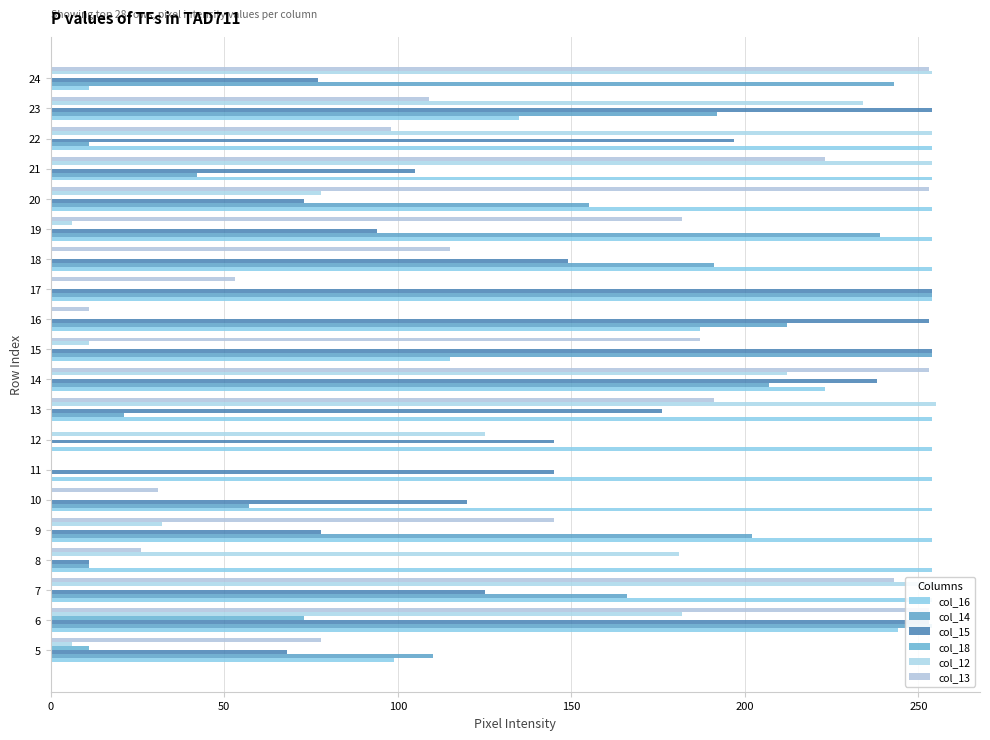

Count the number of data series in this chart.

6